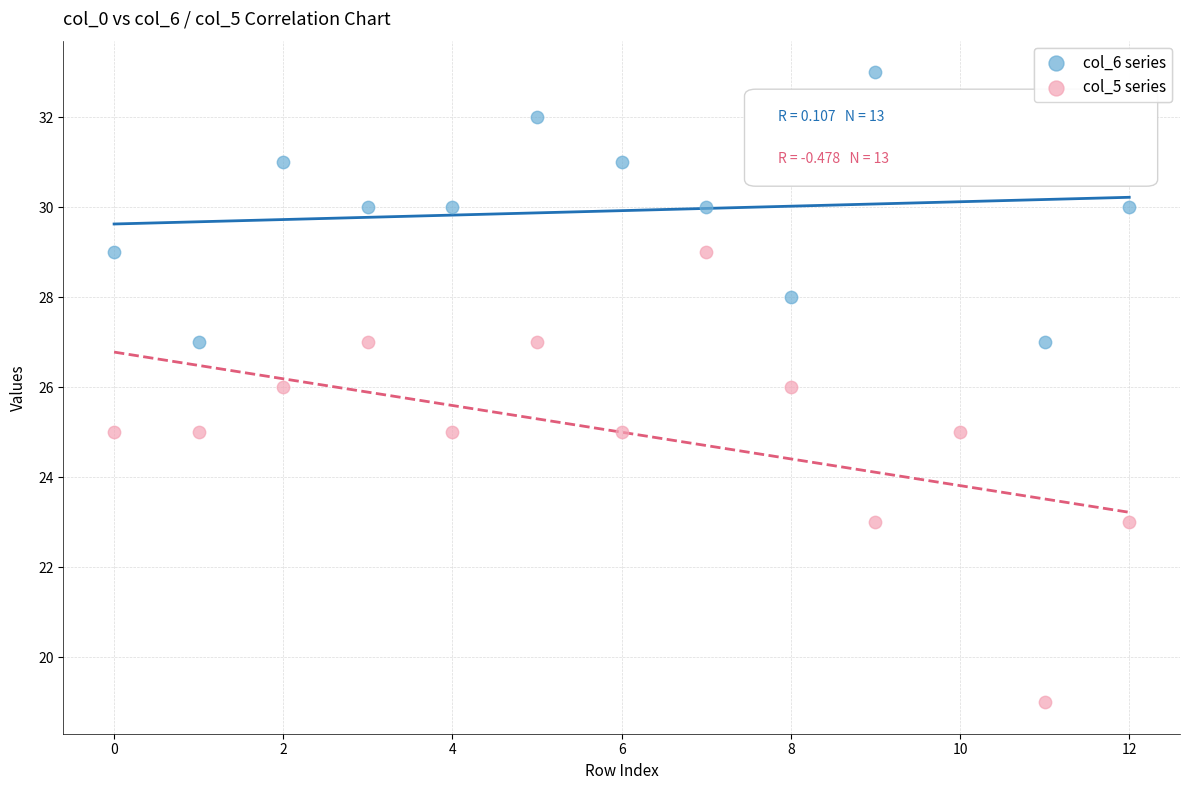

Across all data points, what is the range of Y values (max minus min)?

14